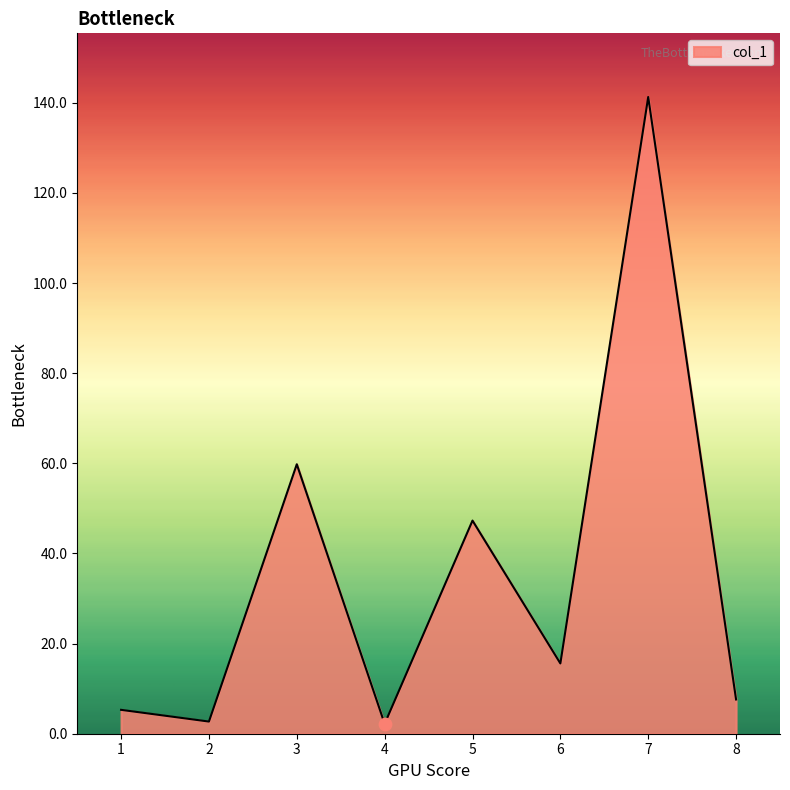

Approximately how many times larger is the value at 5 compared to 3?

0.8